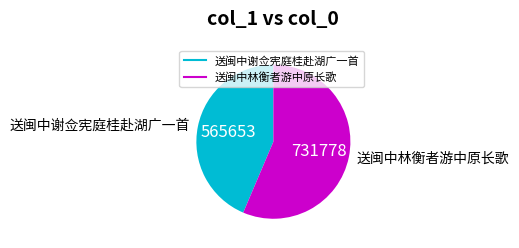

Does any single category account for the majority?

Yes